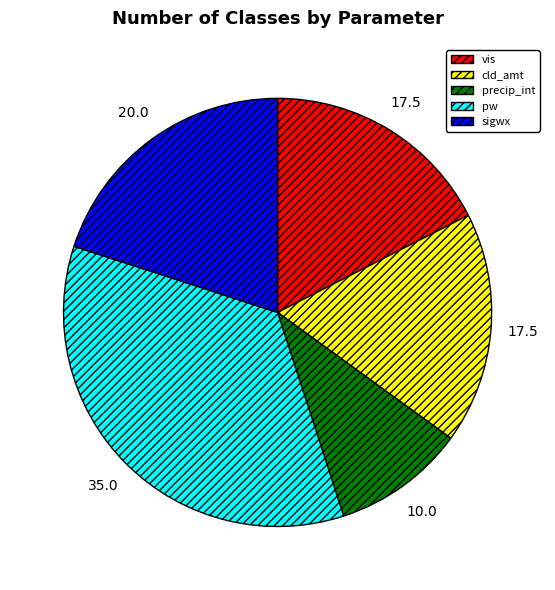

Count the number of slices in the pie.

5